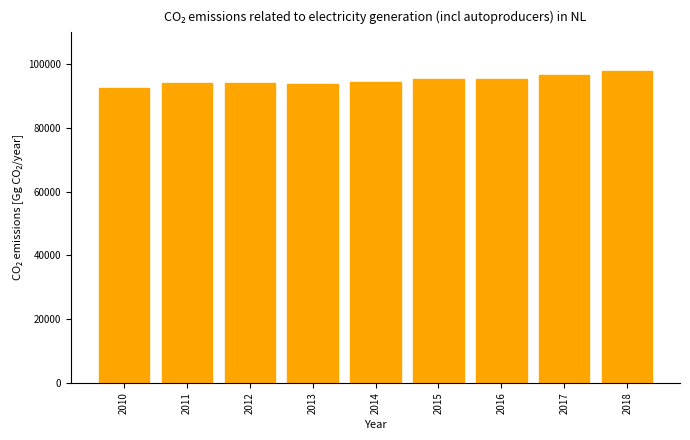

The value at 2015 is 95352.2. True or false?

True